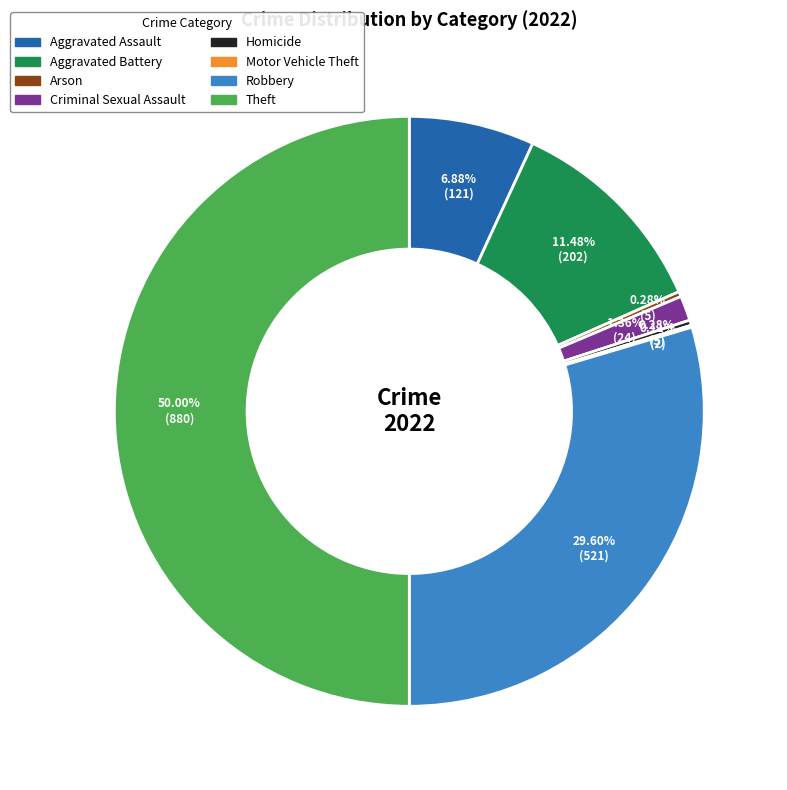

Which category has the biggest portion of the pie?

Theft